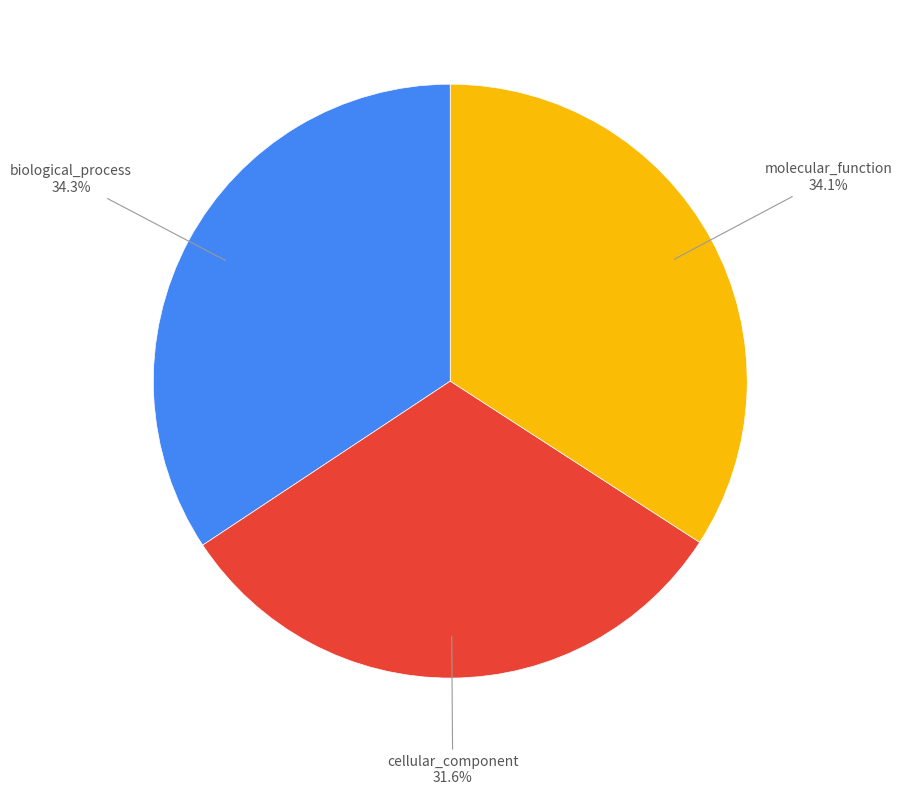

Is there a majority slice in this chart?

No